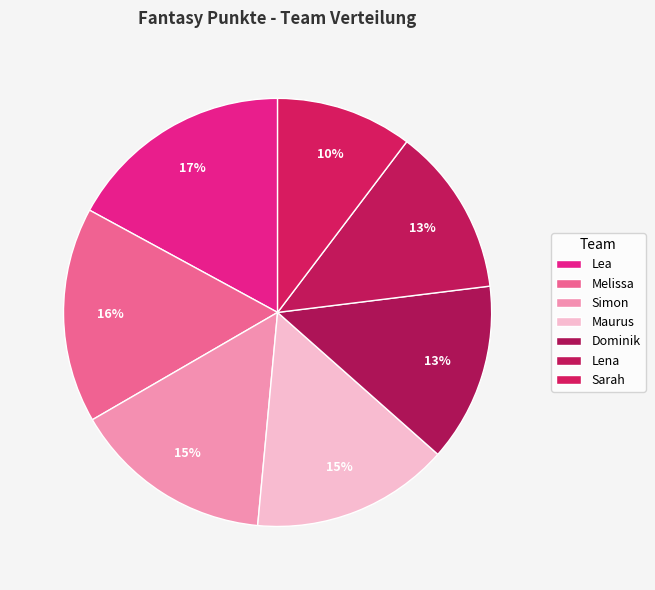

Does Simon account for over 50% of the chart?

No